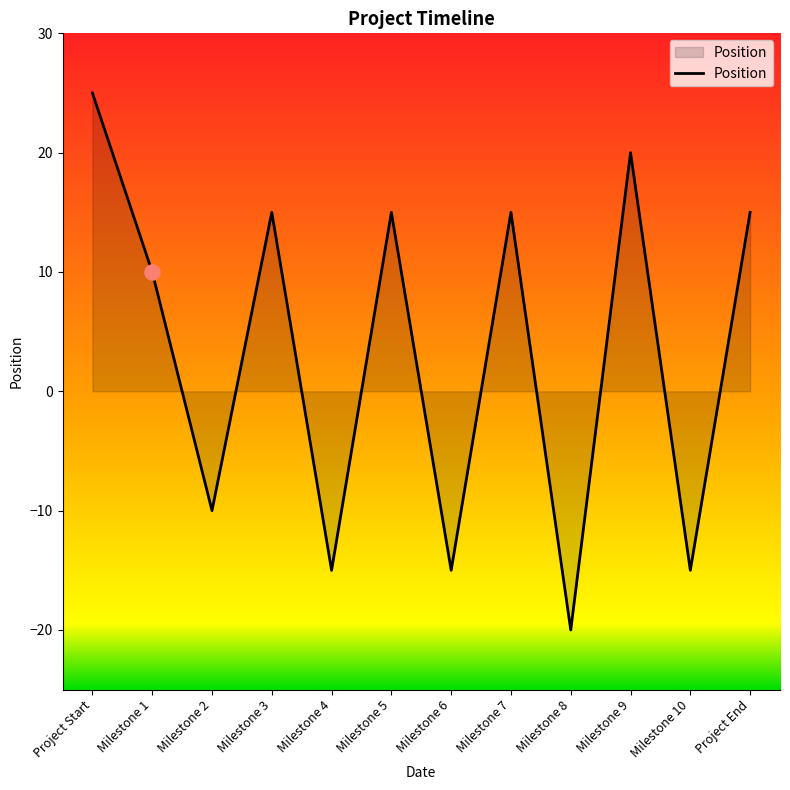

What is the change in value from Milestone 8 to Milestone 10?

+5